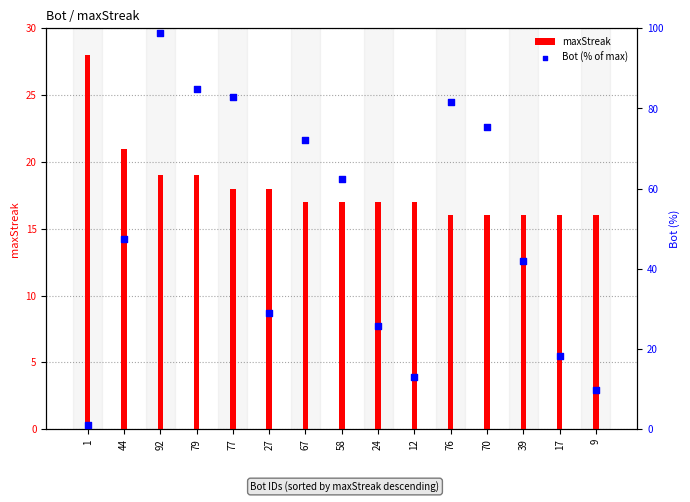

At how many categories does at least one series exceed 62?

7